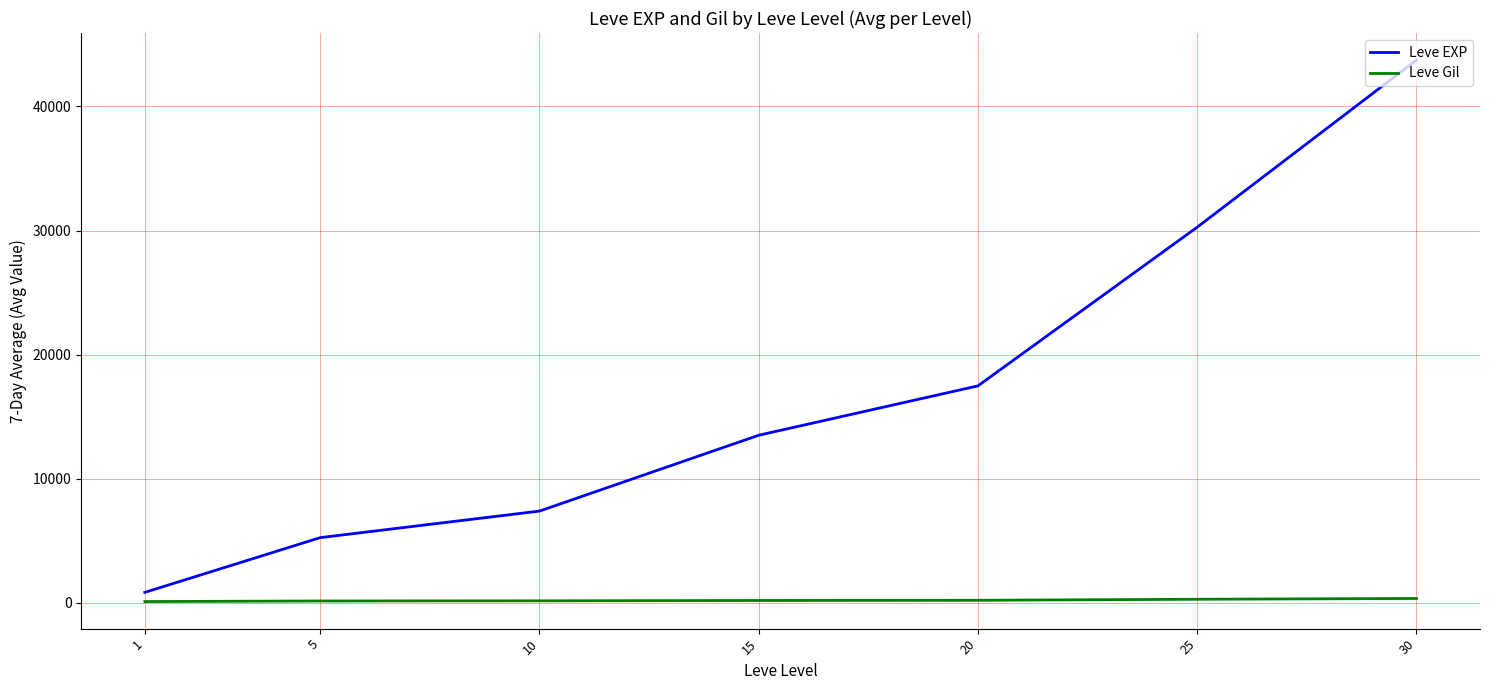

List the labels in order of Leve EXP value, smallest first.

1, 5, 10, 15, 20, 25, 30